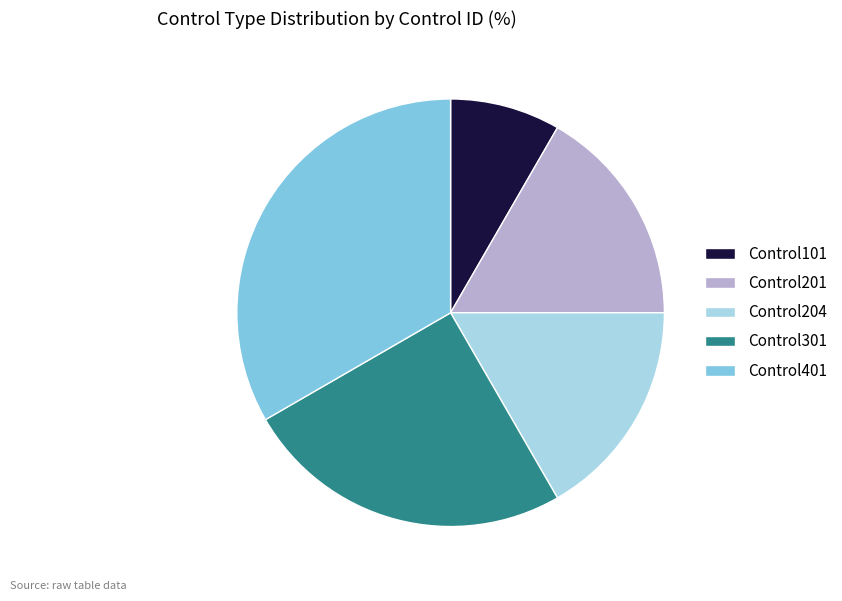

How many slices are in this pie chart?

5